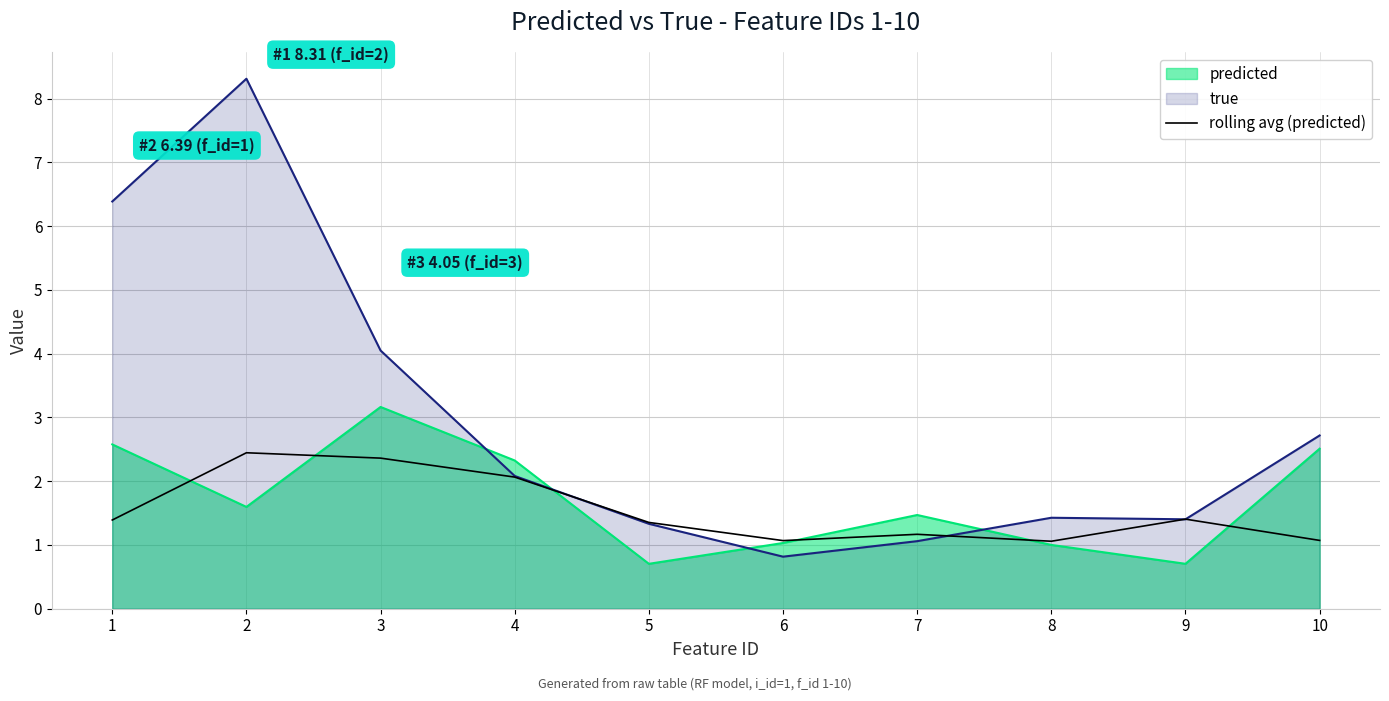

How many distinct data groups are displayed?

3